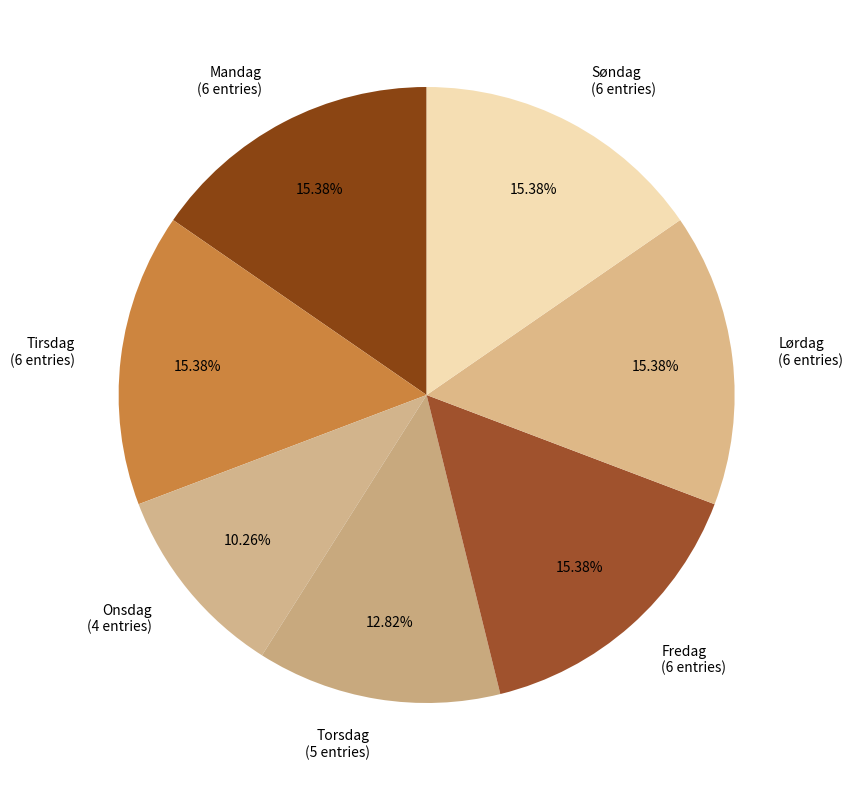

Approximately how many times larger is the value at Fredag (6 entries) compared to Mandag (6 entries)?

1.0